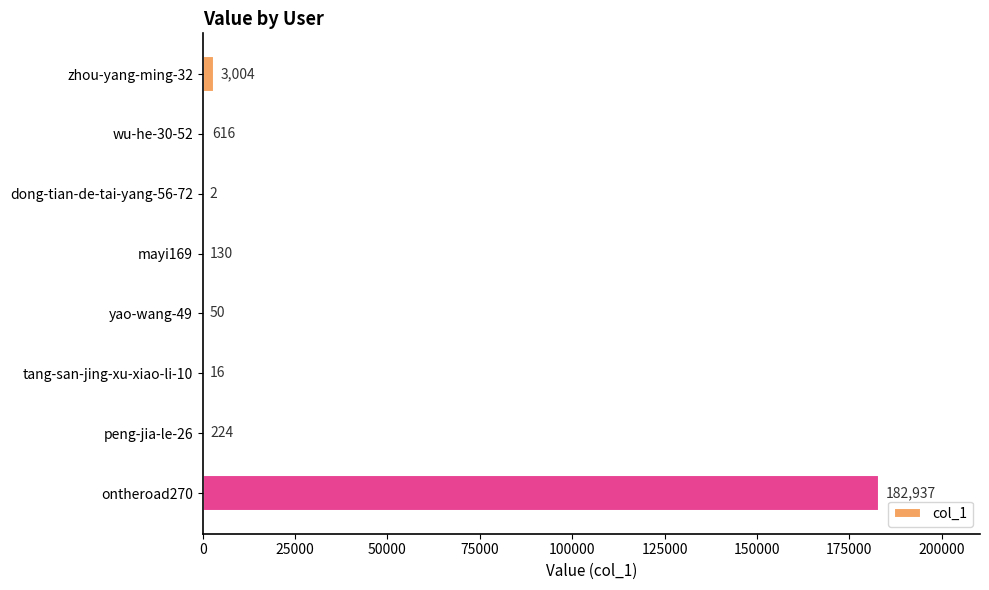

Reading bottom to top, transcribe all the data shown in this chart.

ontheroad270=182937	peng-jia-le-26=224	tang-san-jing-xu-xiao-li-10=16	yao-wang-49=50	mayi169=130	dong-tian-de-tai-yang-56-72=2	wu-he-30-52=616	zhou-yang-ming-32=3004